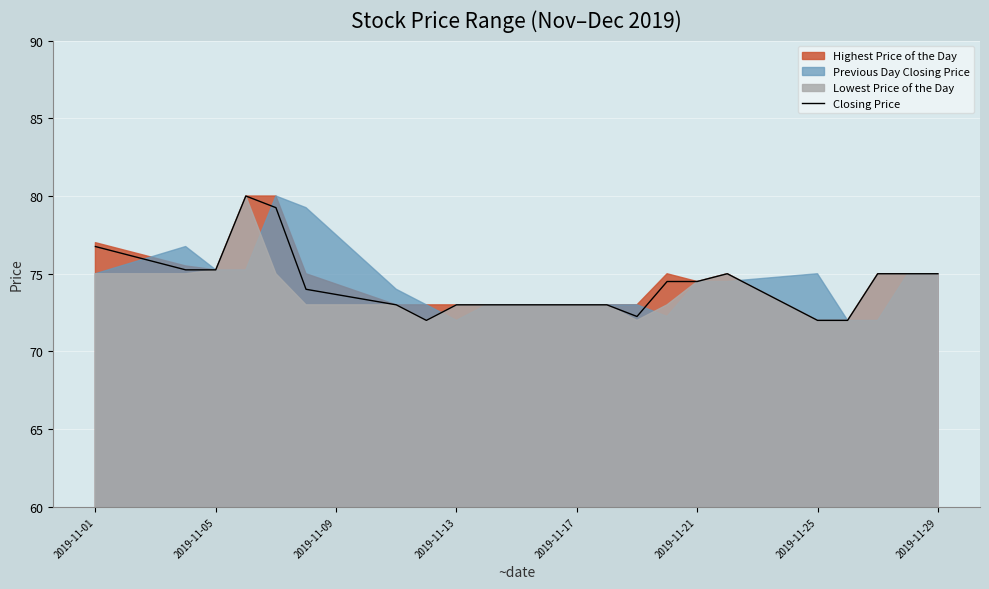

What is the highest value of the Closing Price series?

80.0